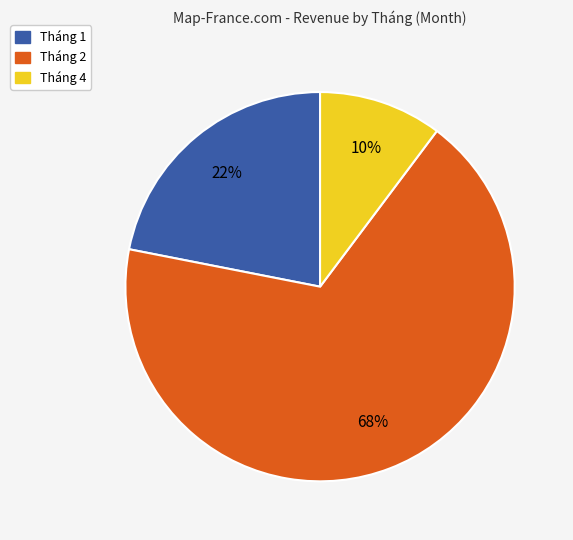

Which category has the biggest portion of the pie?

Tháng 2